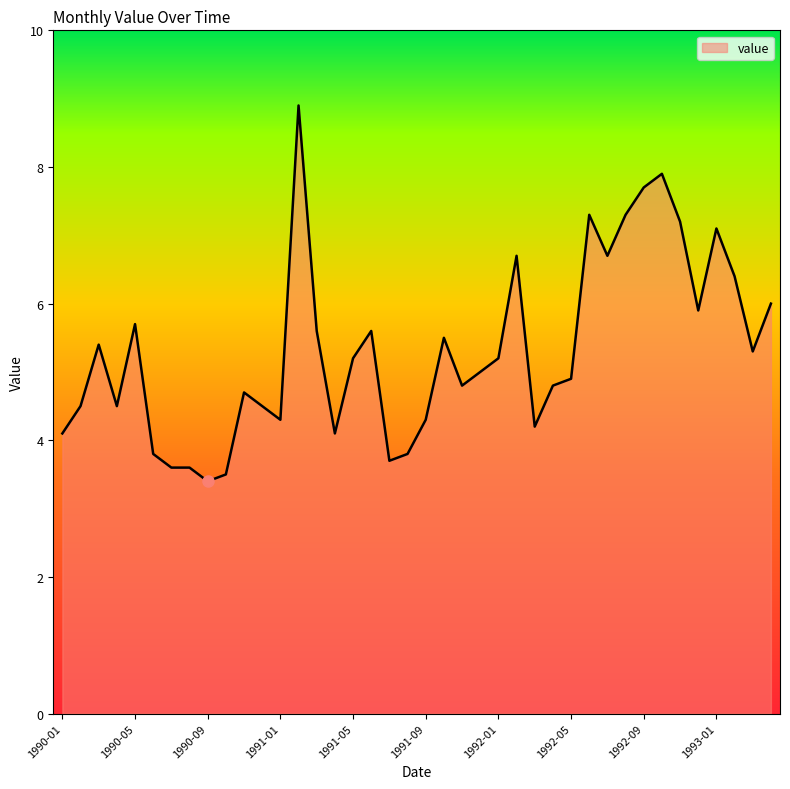

What is the greatest value displayed?

8.9